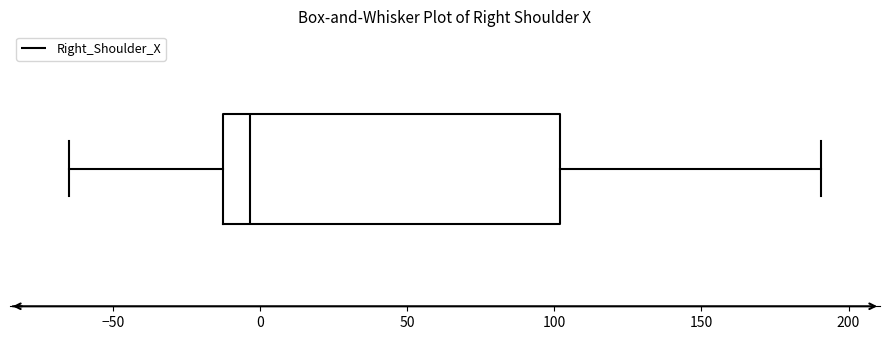

Transcribe this box plot: give where the median line is, the range the box spans, and where the two whiskers end, as read against the x-axis. The values are not printed on the chart, so give them approximately, as read against the axis.

median -5, box -15 to 100, whiskers -65 to 190